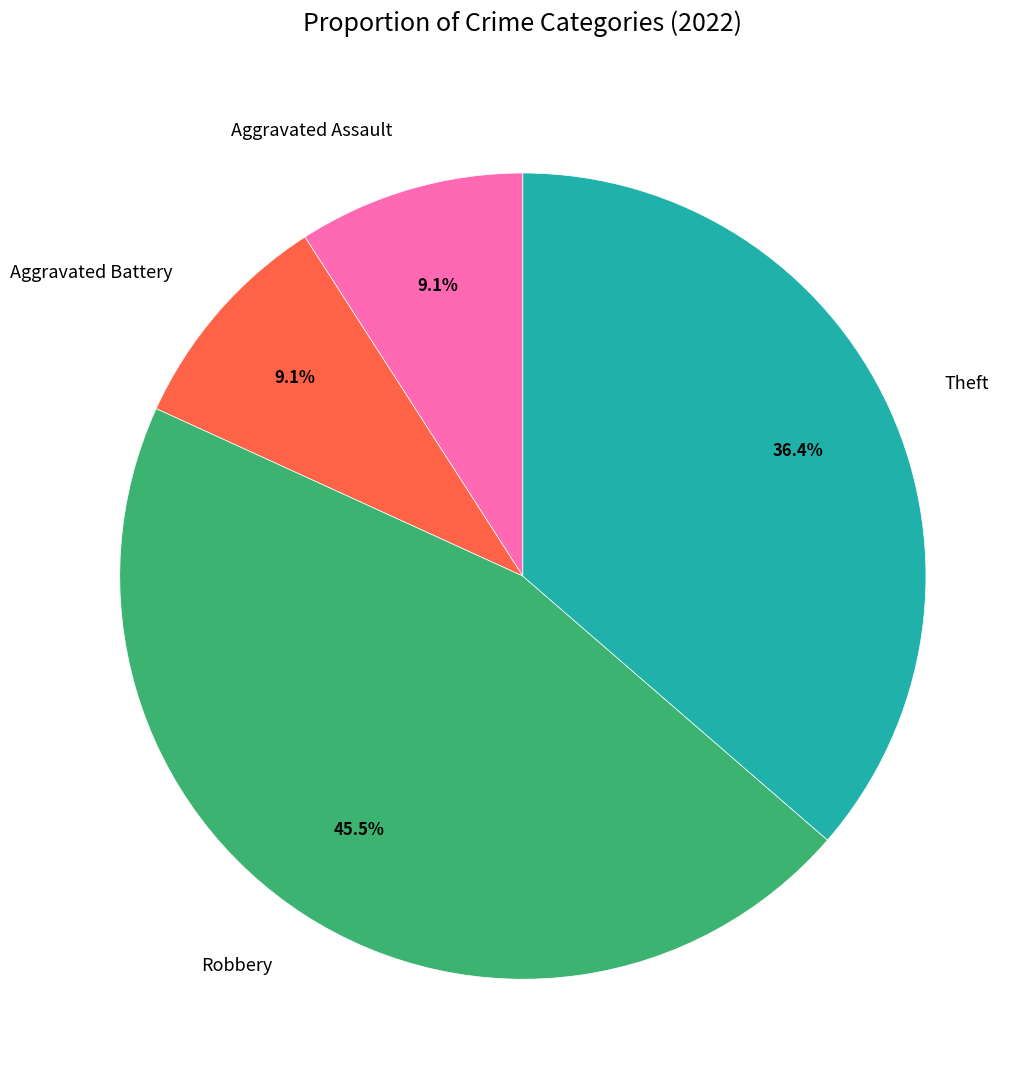

What is the ratio of the value at Robbery to the value at Aggravated Assault?

5.0